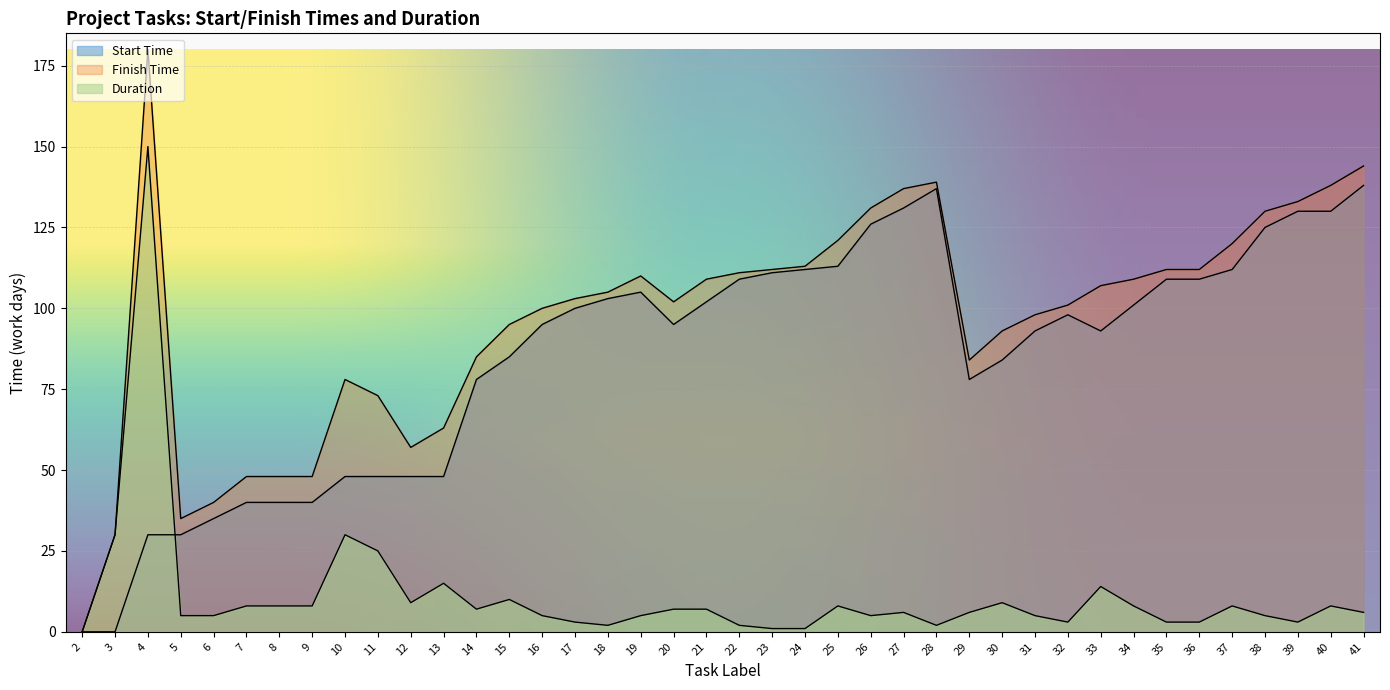

True or false: Finish Time has a value of 131 at 26.

True